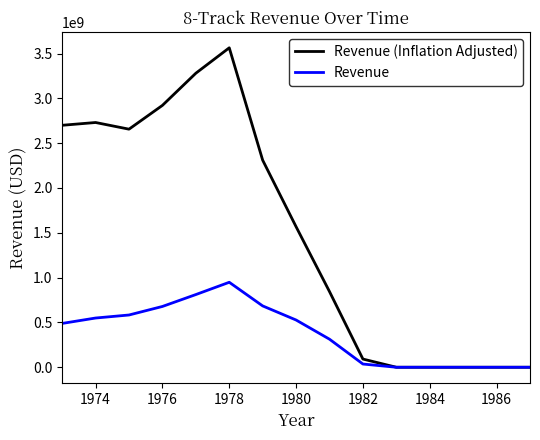

Which series has the largest total across all categories?

Revenue (Inflation Adjusted)